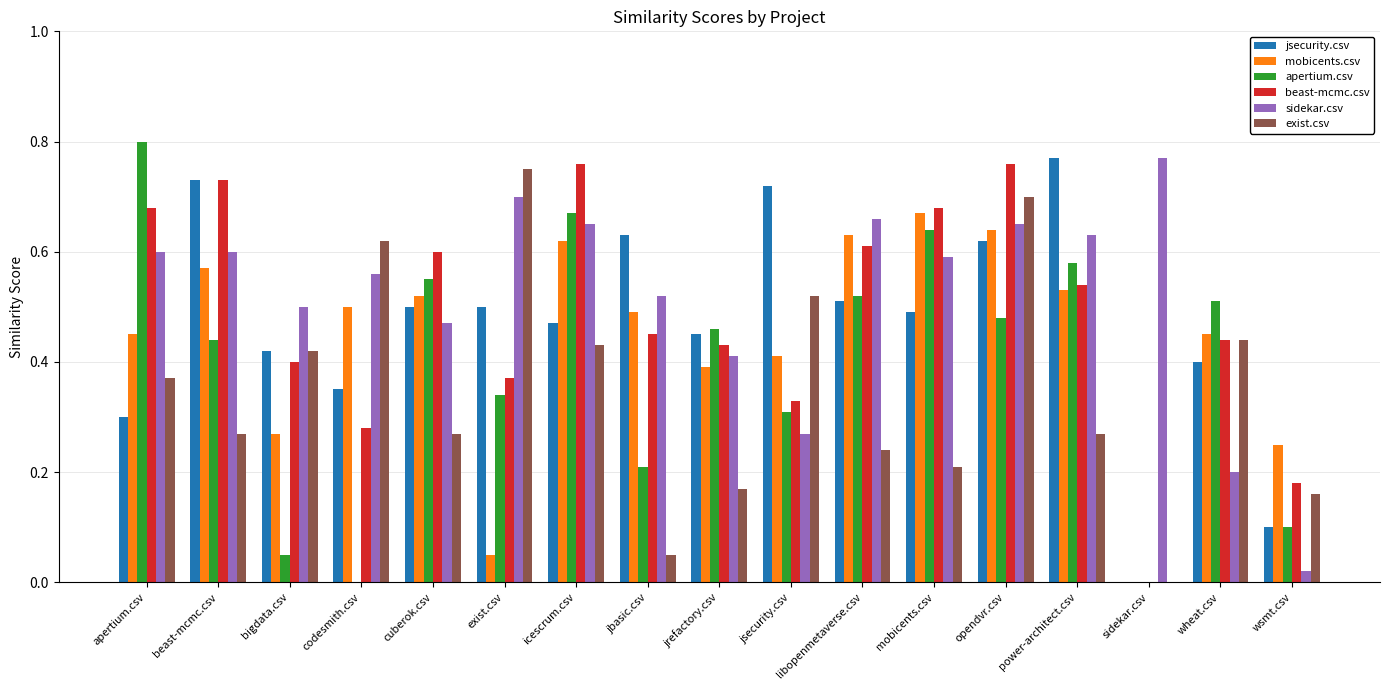

What is the sum of all jsecurity.csv values?

8.0